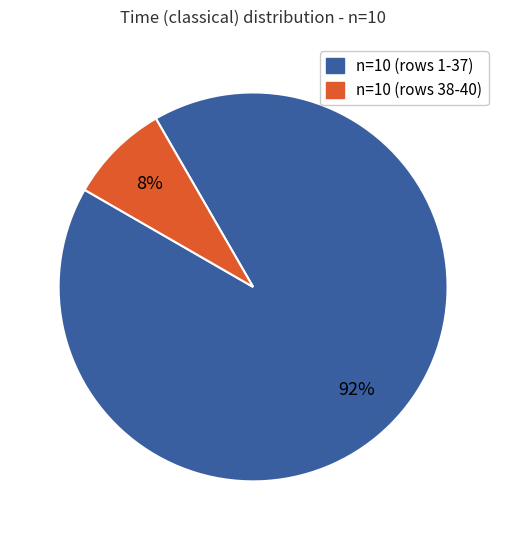

Is there a majority slice in this chart?

Yes